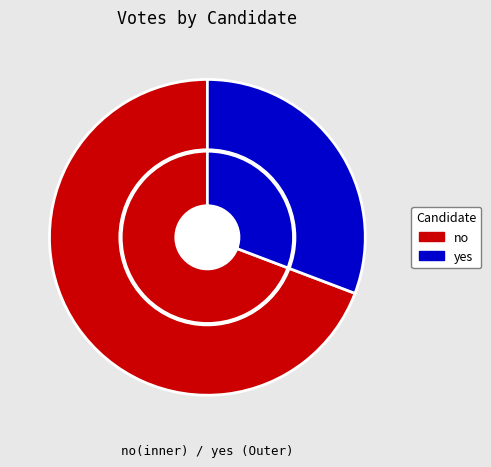

How many slices are in this pie chart?

2